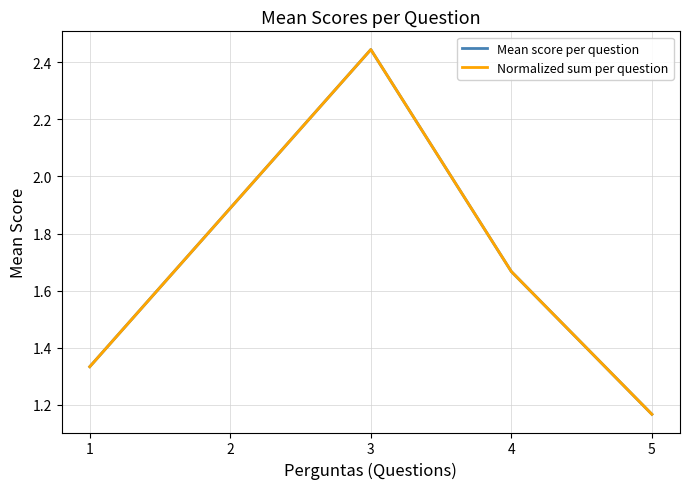

In Normalized sum per question, how many points are higher than both neighbors (excluding endpoints)?

1